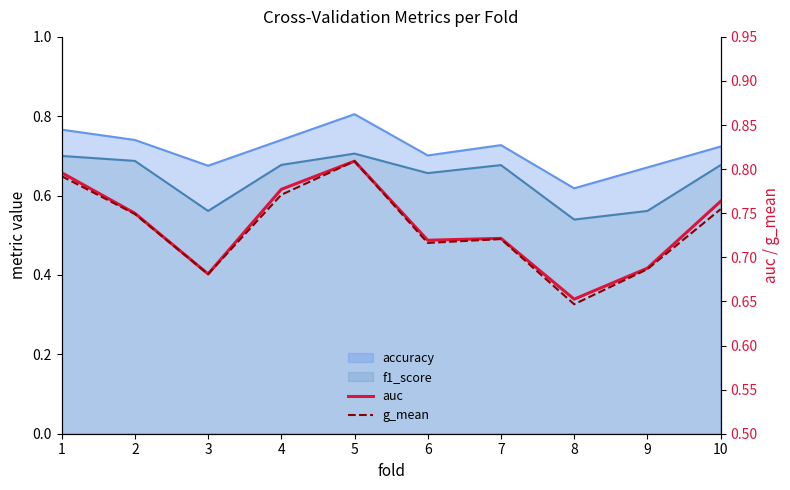

True or false: g_mean and auc cross at least once.

False